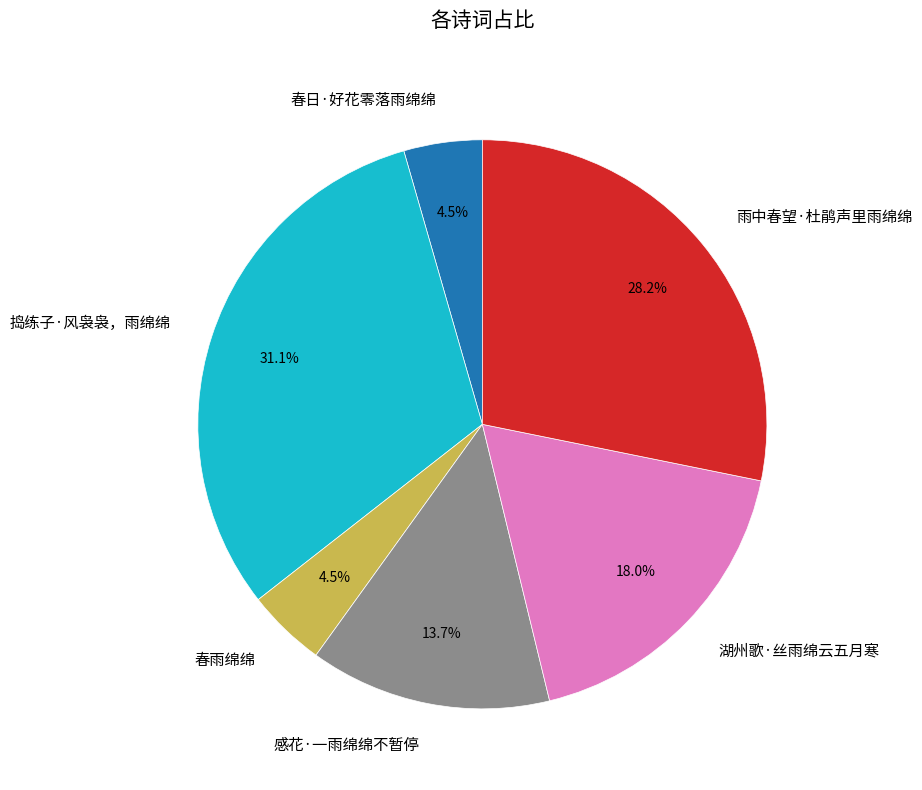

Count the number of slices in the pie.

6